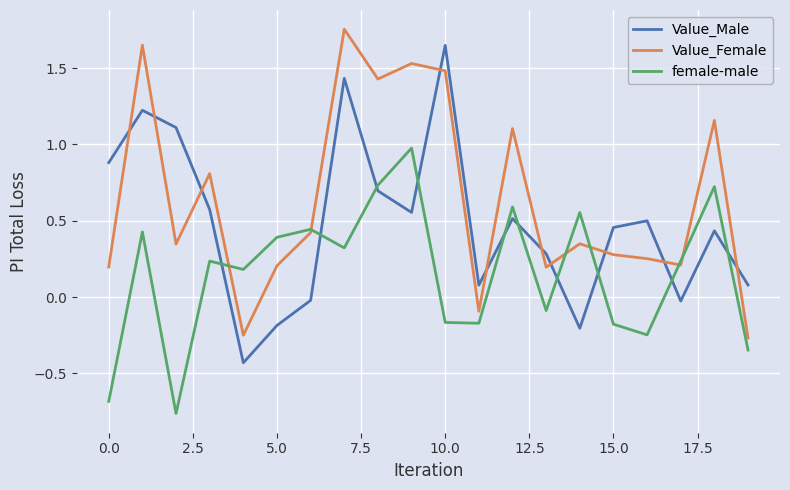

Does the chart have visible grid lines?

Yes